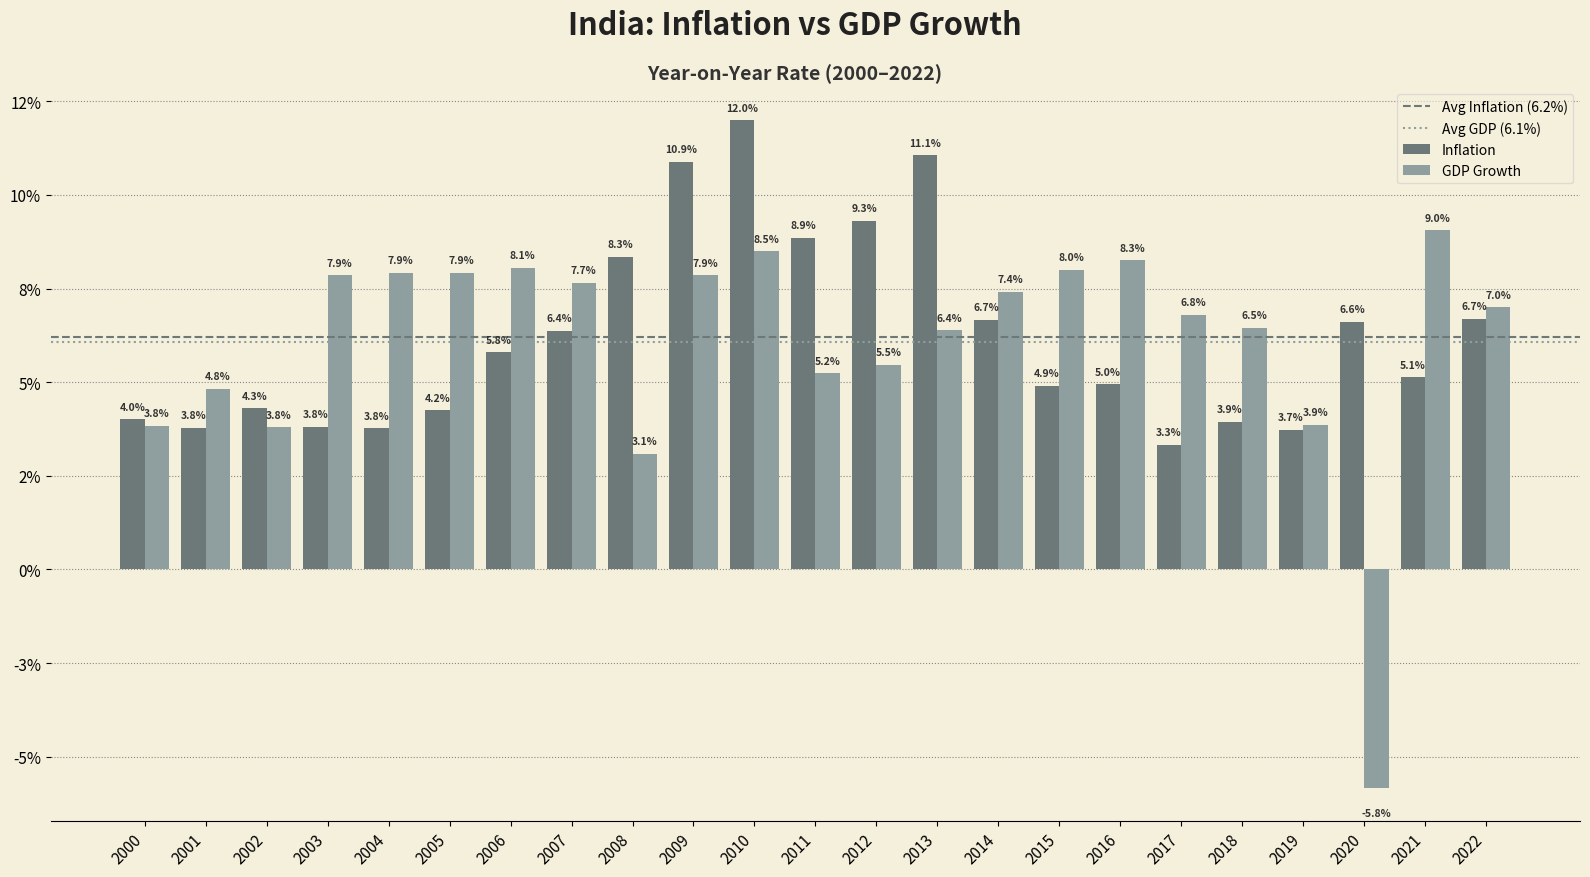

Are the bars grouped side by side (vs. stacked)?

Yes